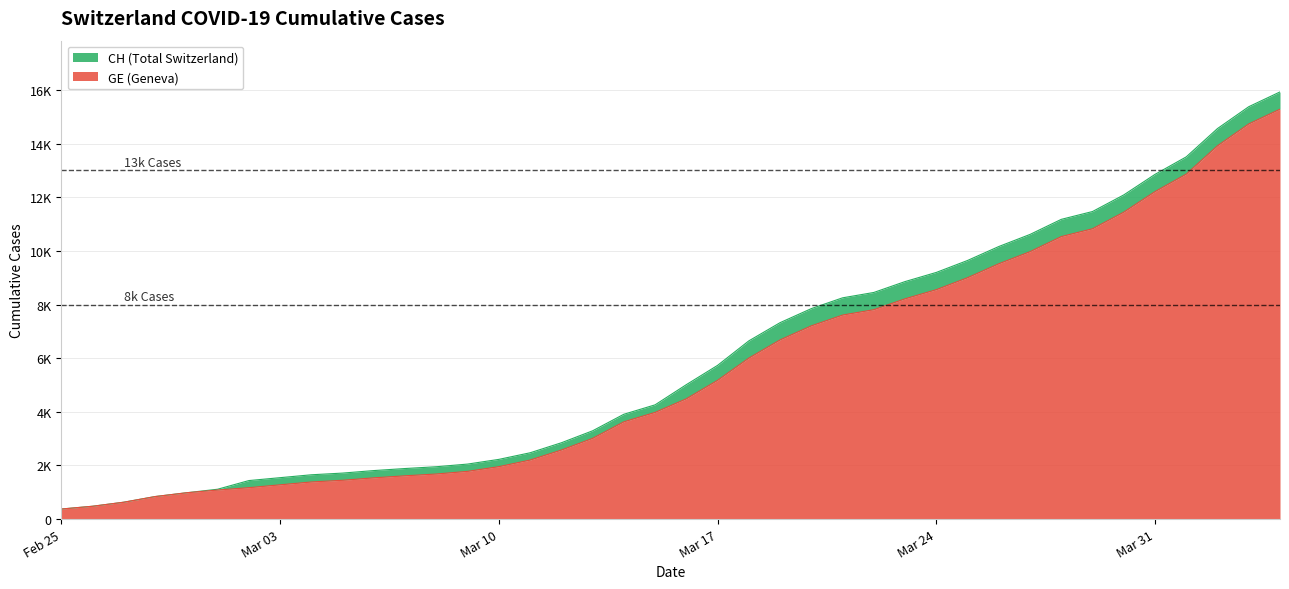

The value of CH at 2020-03-01 is 1113. True or false?

True